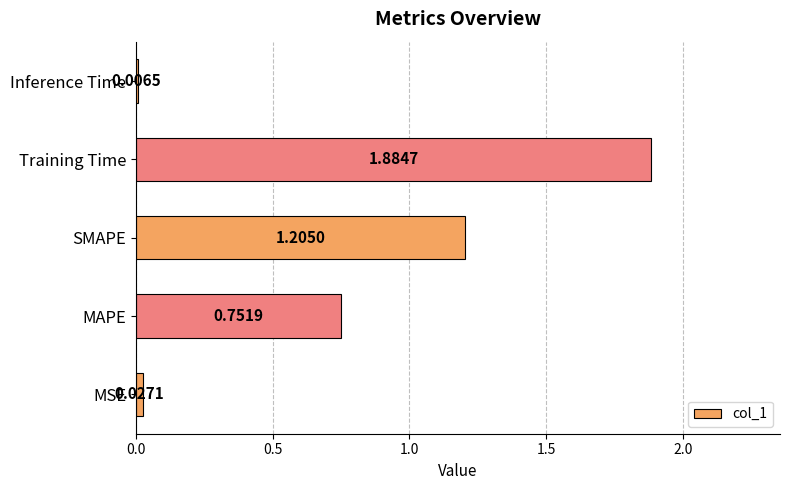

Which label corresponds to the largest value in the chart?

Training Time